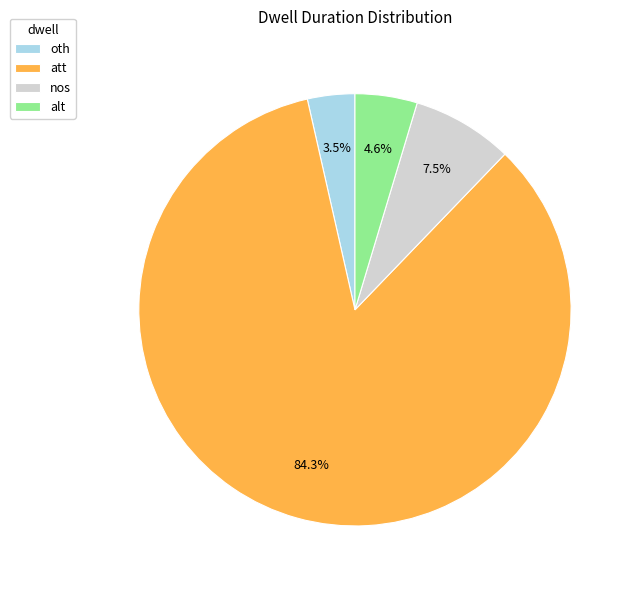

Is there a majority slice in this chart?

Yes